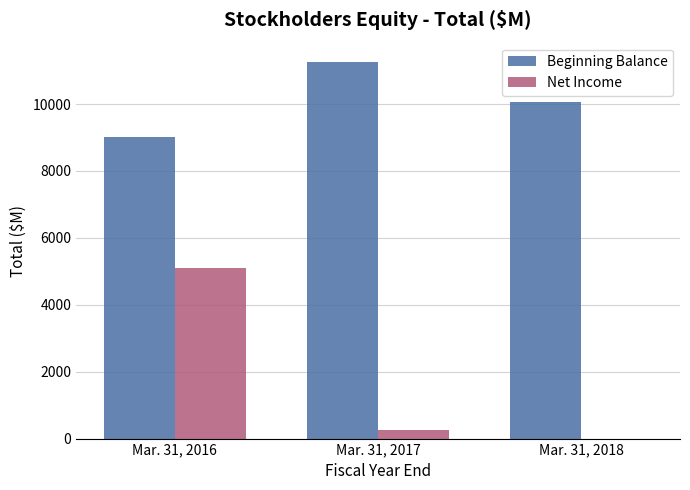

Which series has the widest spread of values?

Net Income